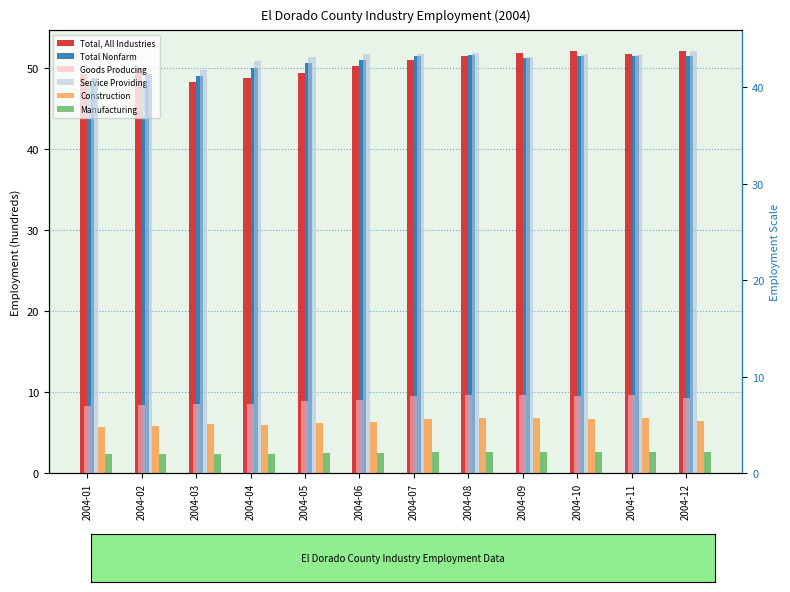

What is the sum of the Service Providing values at 2004-11 and 2004-12?

87.0